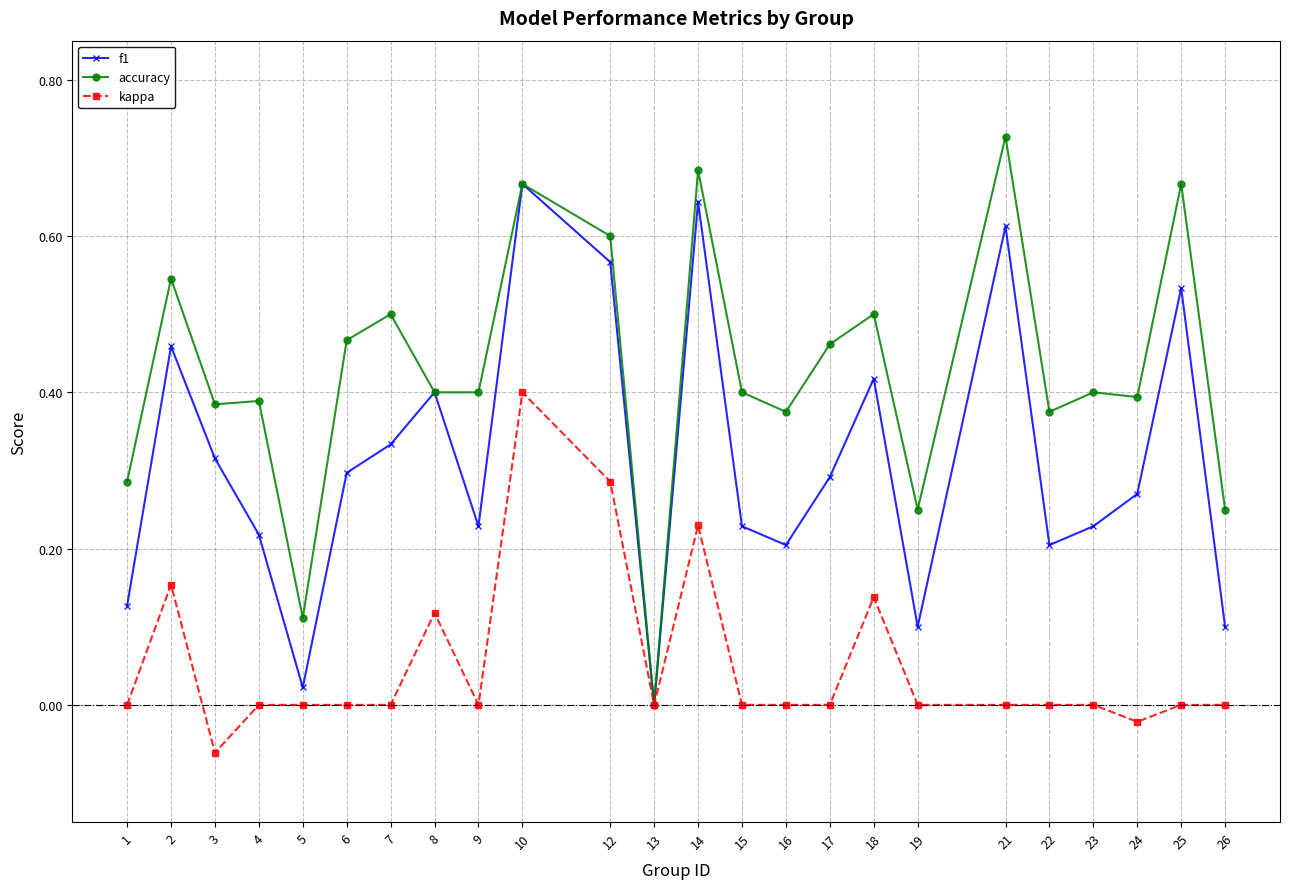

Which series has the largest total across all categories?

accuracy